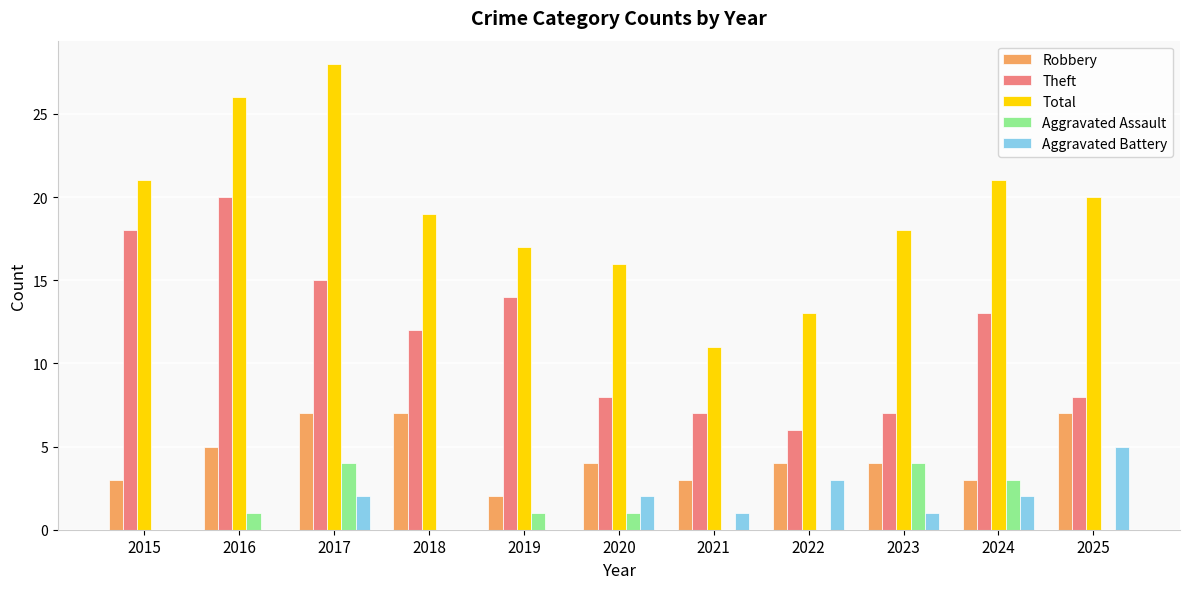

Is the value of Theft at 2016 greater than the value of Aggravated Assault at 2015?

Yes